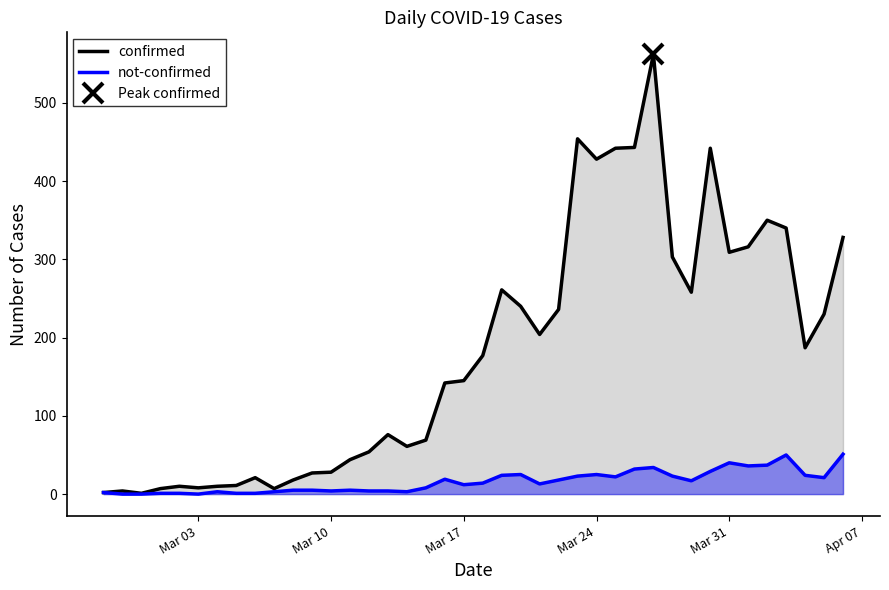

True or false: not-confirmed and confirmed intersect in this chart.

False